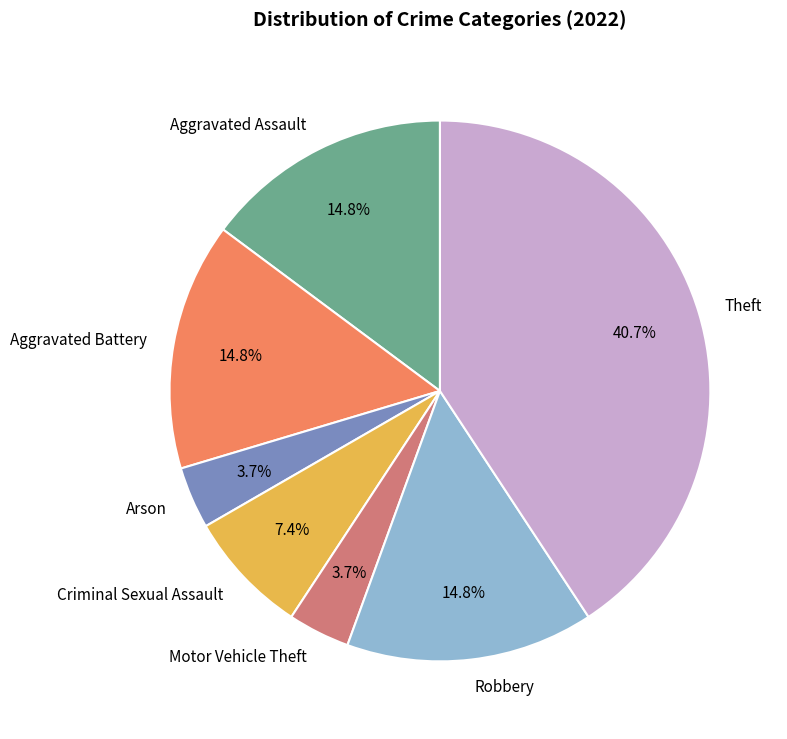

Is it true that Arson is 14% of the pie?

False